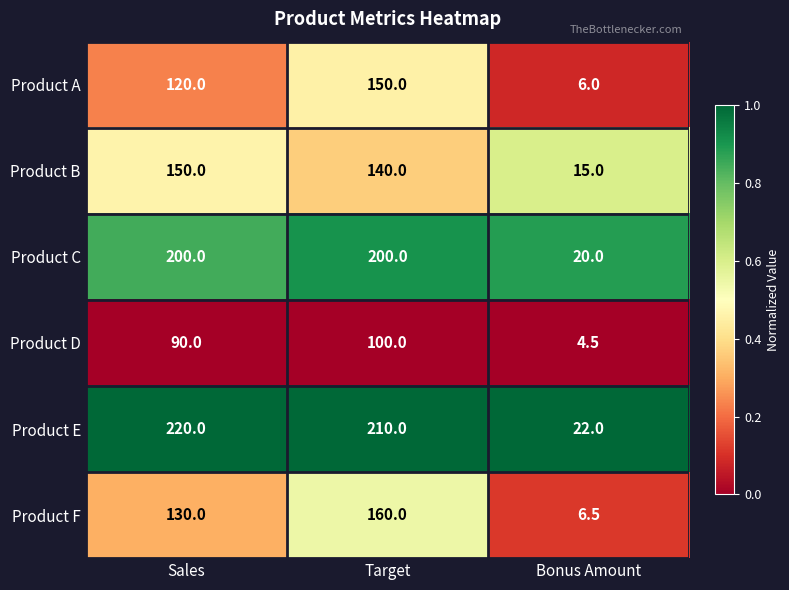

The Product F series shows 160.0 at Target. True or false?

True